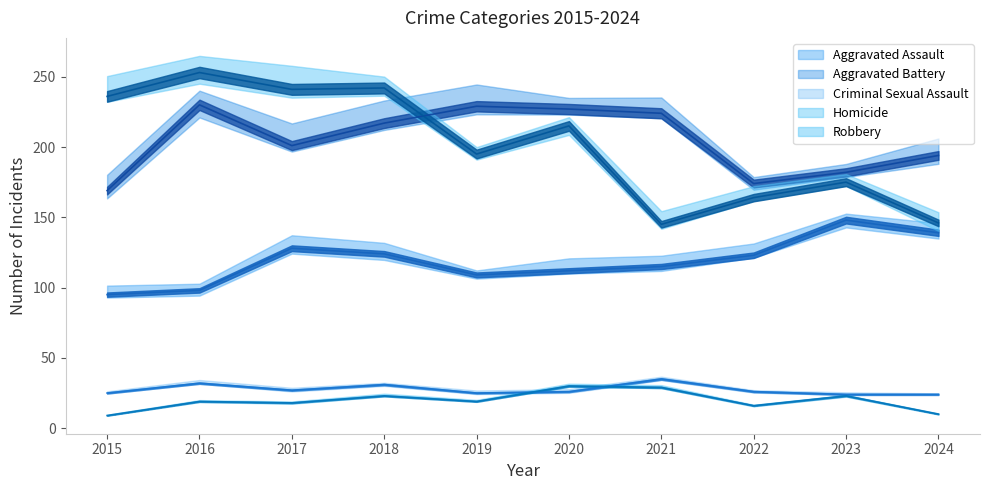

Between 2017 and 2023, which series saw the biggest shift?

Robbery